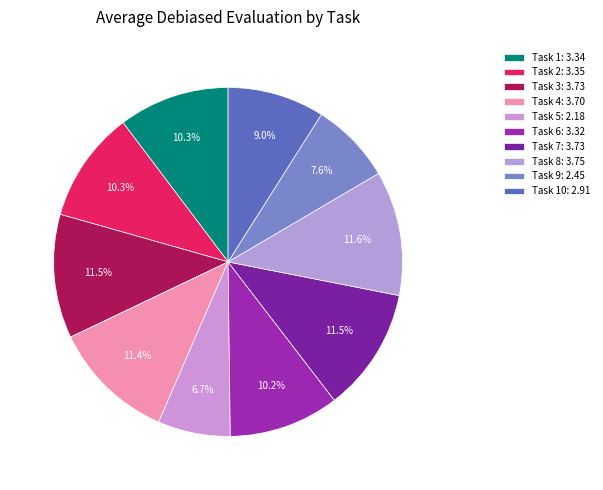

How many segments does this pie chart have?

10